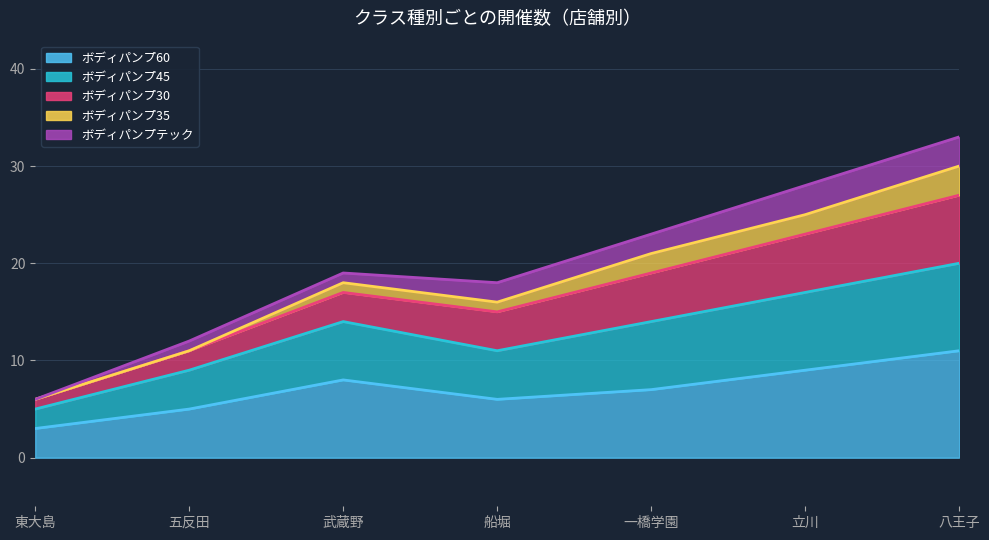

The ボディパンプ60 series shows 5 at 五反田. True or false?

True